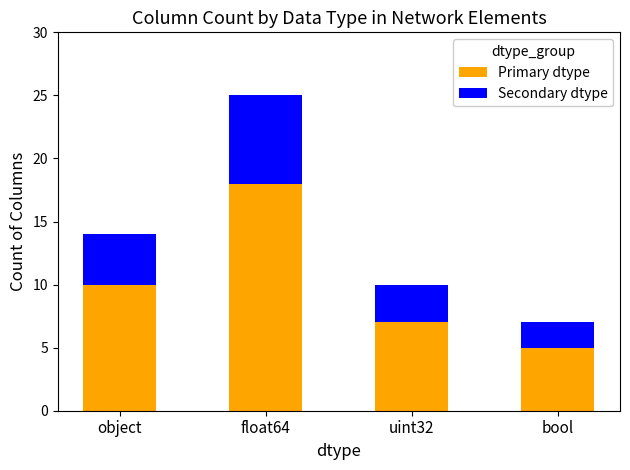

What is the difference between the maximum and minimum values in the Primary dtype series?

13